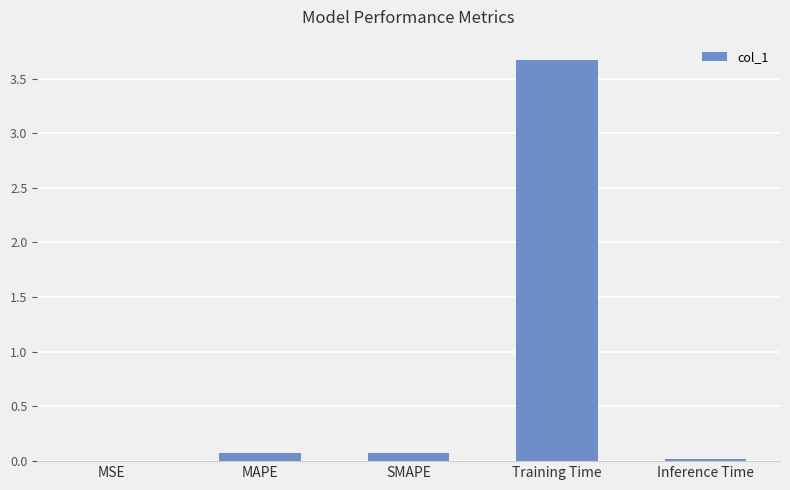

Which category has the highest value across all series?

Training Time